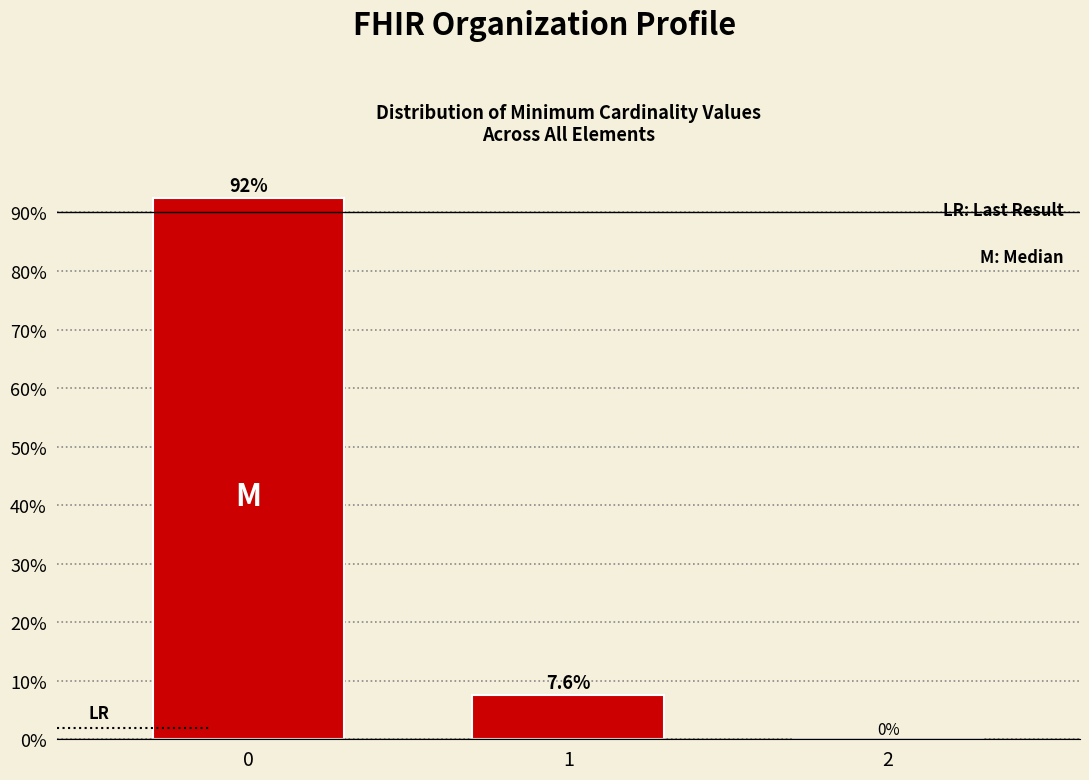

Reading right to left, extract all data points from this chart.

2=0.0	1=7.6	0=92.4